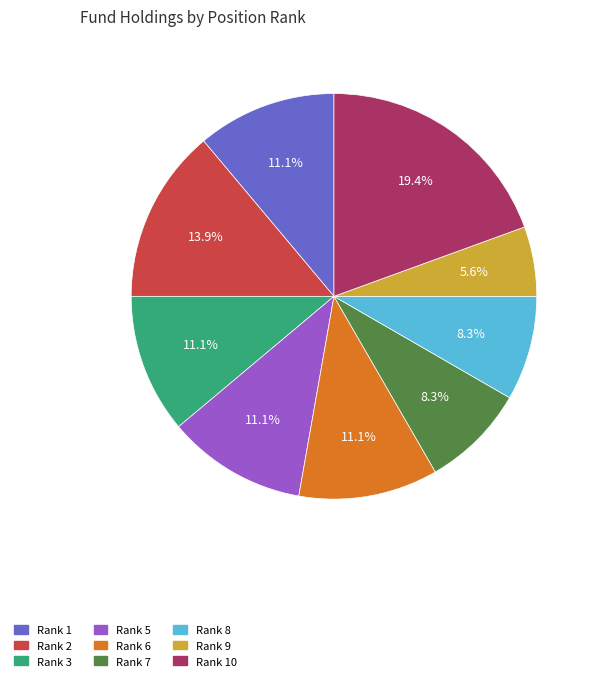

To the nearest percent, what is the average slice percentage?

11%